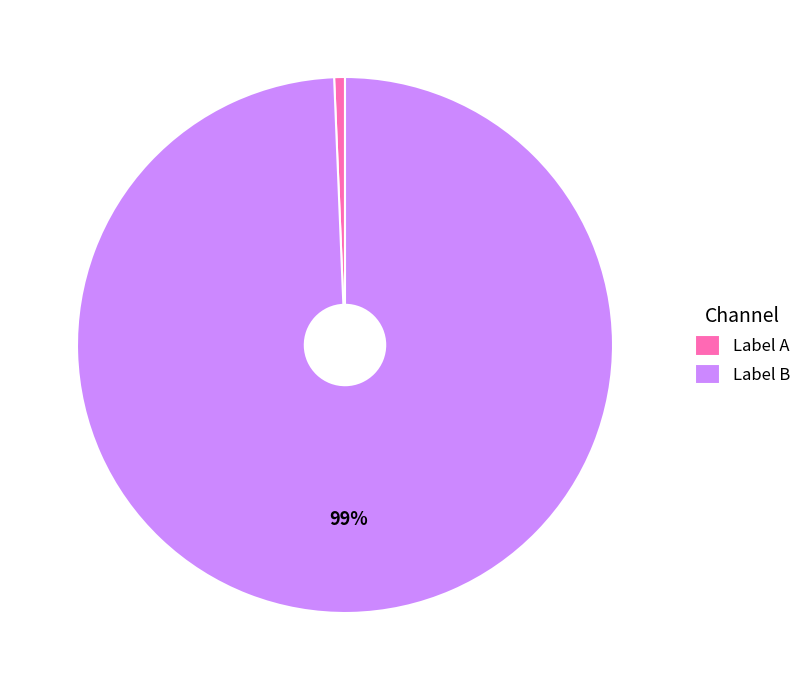

Is it true that Label B is 99% of the pie?

True